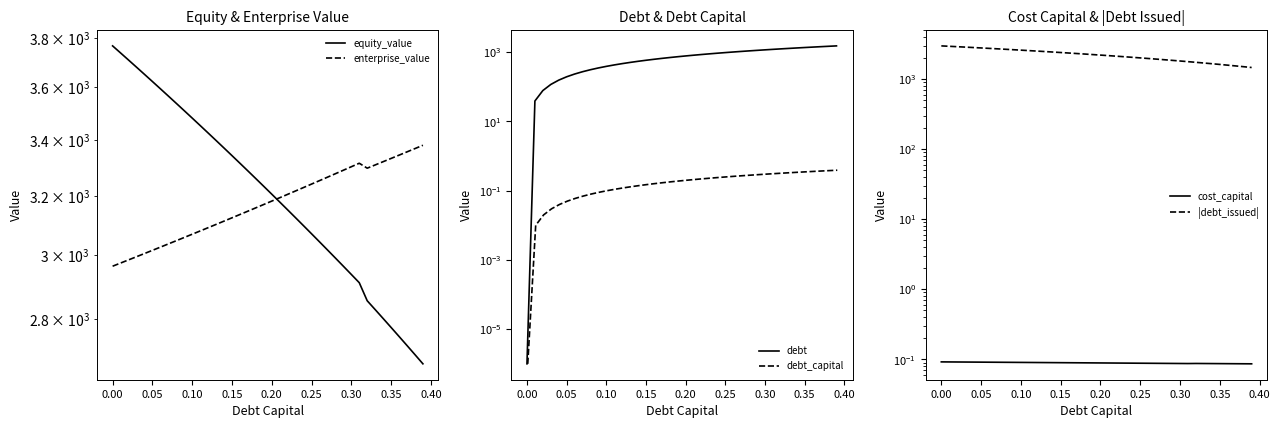

How many lines are shown in the chart?

6